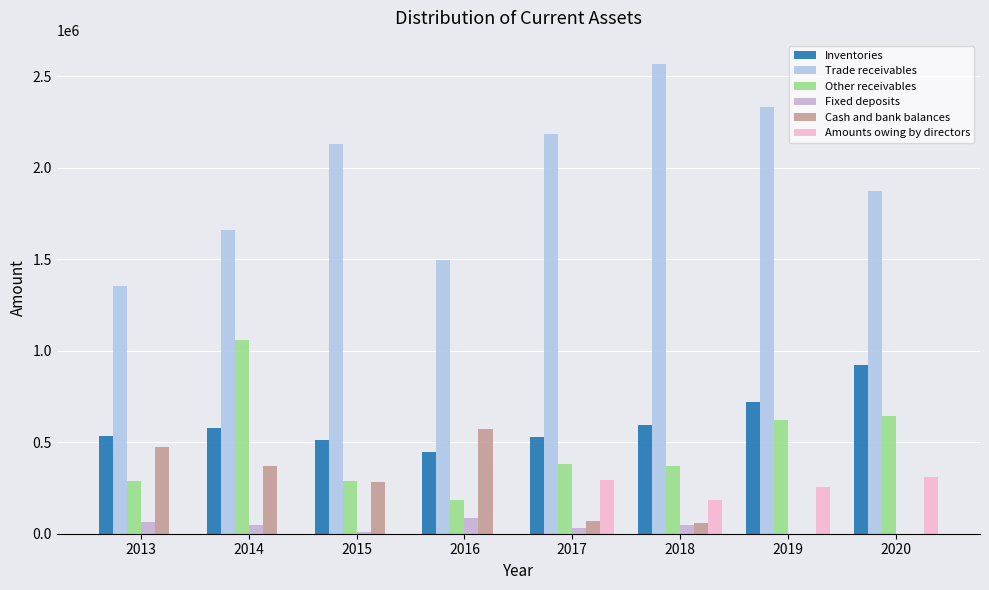

List the series in order of their peak value, lowest first.

Fixed deposits, Amounts owing by directors, Cash and bank balances, Inventories, Other receivables, Trade receivables